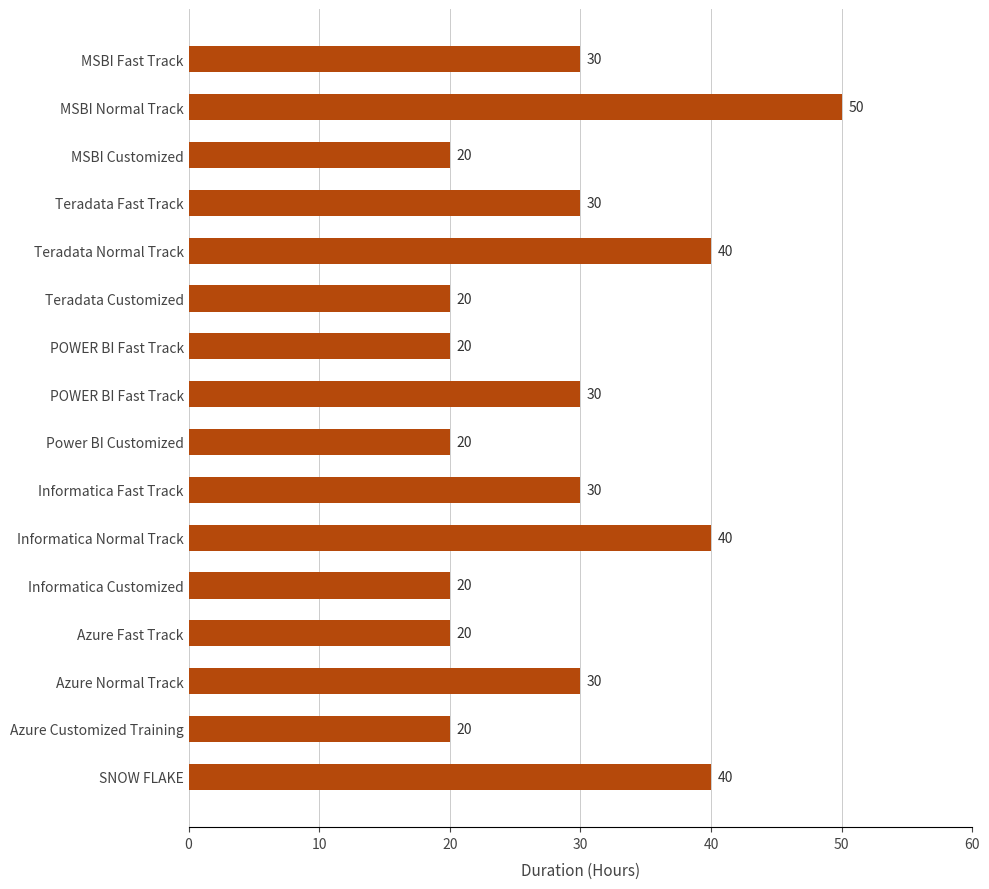

How many data points are less than 30?

7